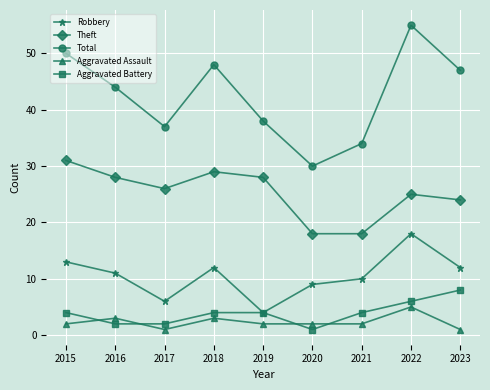

True or false: Theft has a value of 28 at 2016.

True